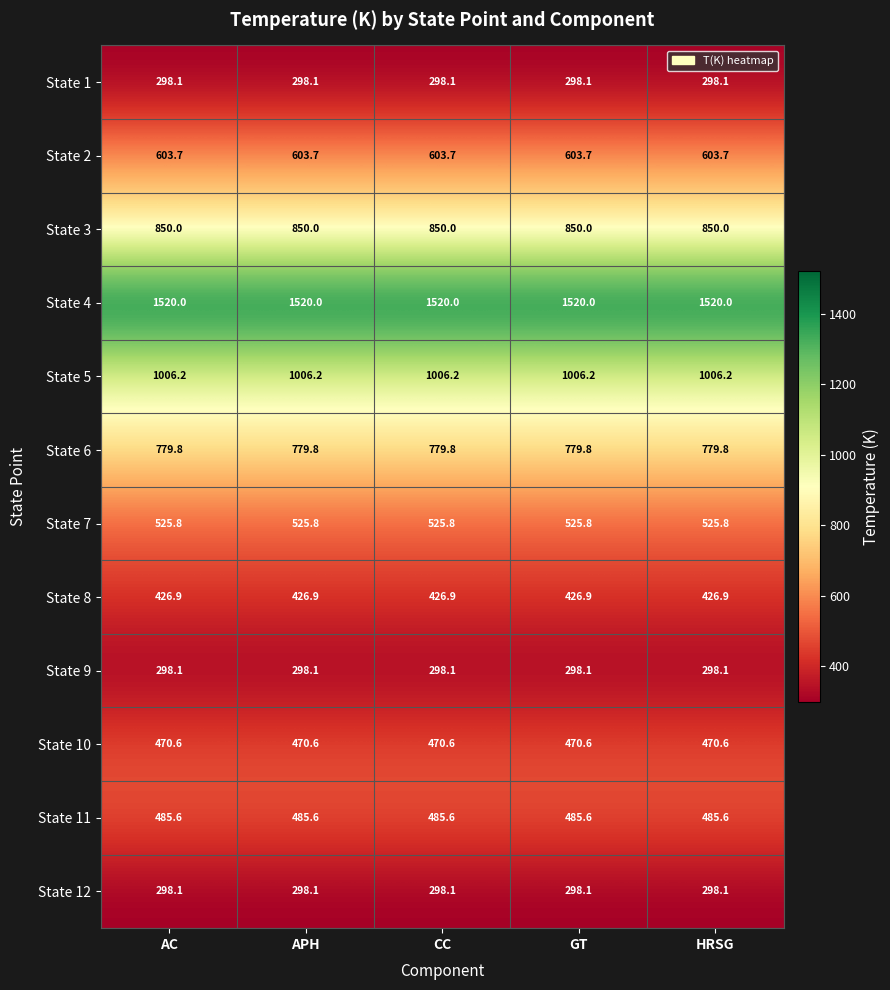

What is the approximate value of State 7 at CC?

525.8